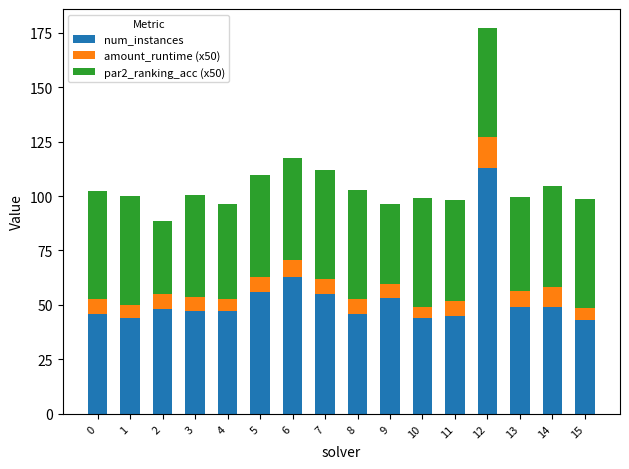

What is the difference between the num_instances values at 6 and 13?

14.0